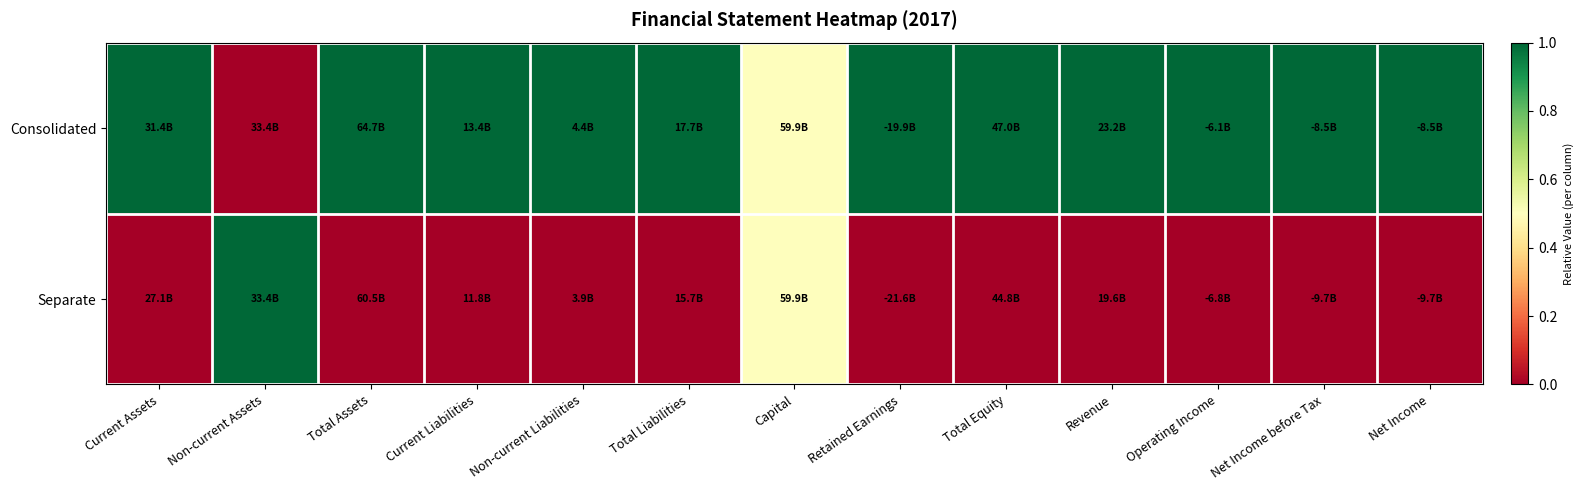

Which label corresponds to the smallest value in the chart?

Non-current Assets